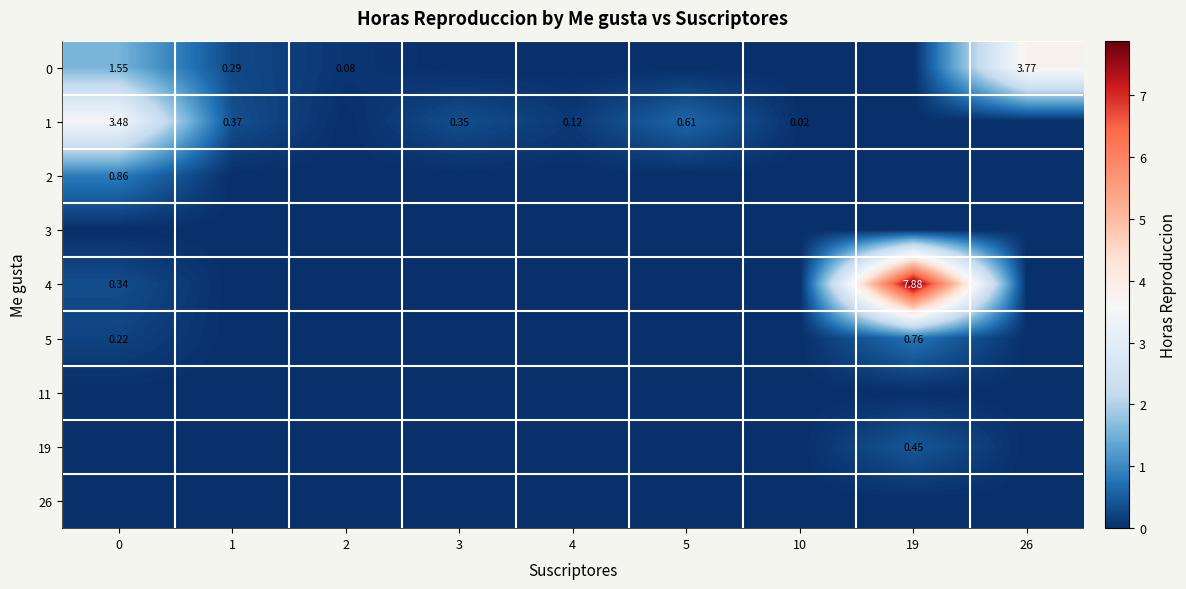

Which series has the largest total across all categories?

4